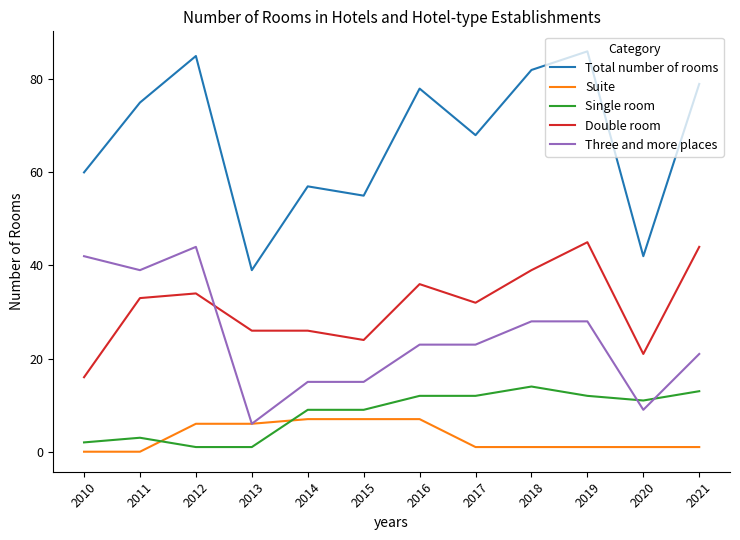

Rank the series at 2012 from lowest to highest value.

Single room, Suite, Double room, Three and more places, Total number of rooms